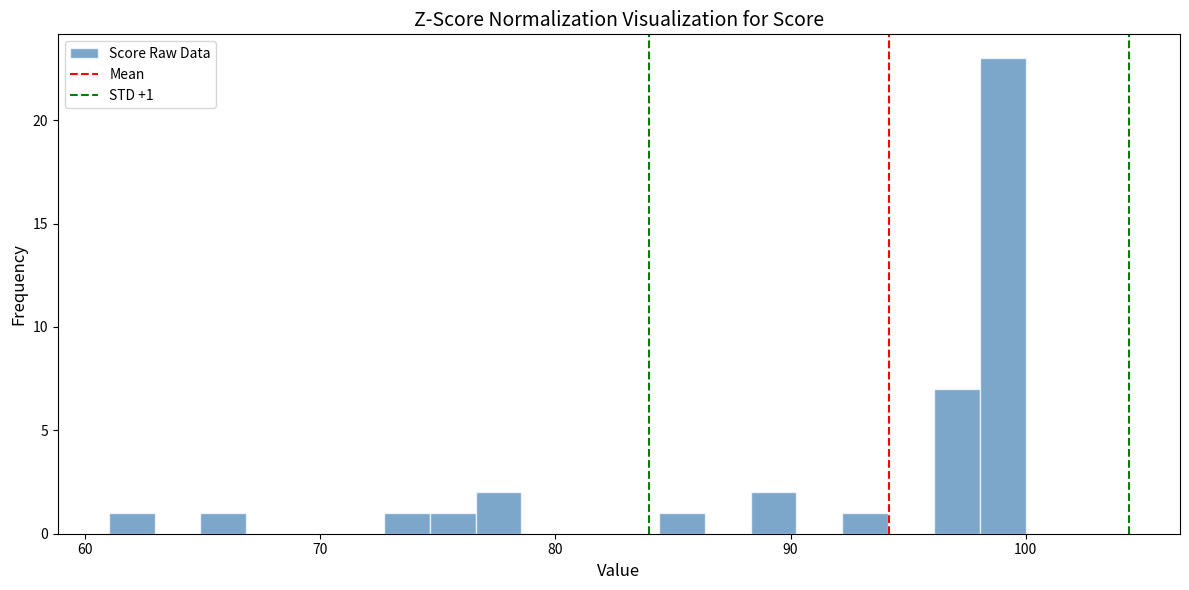

Around what value on the x-axis is the tallest bar? Give the approximate position of its centre, as read against the axis.

99